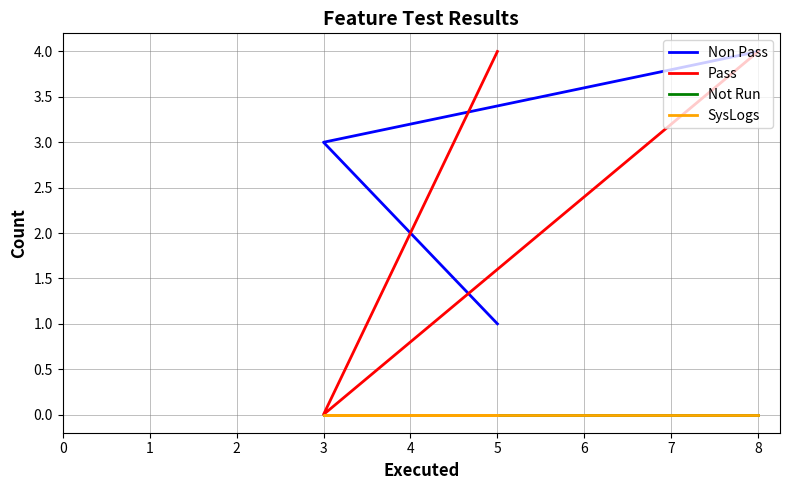

List the labels in order of SysLogs value, smallest first.

8, 3, 5